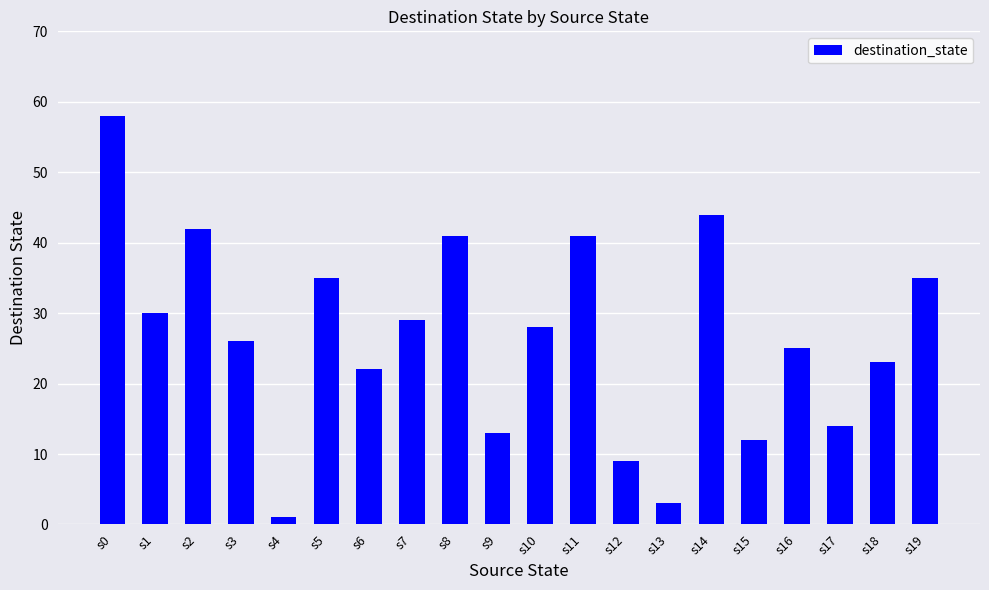

What is the sum of all values?

531